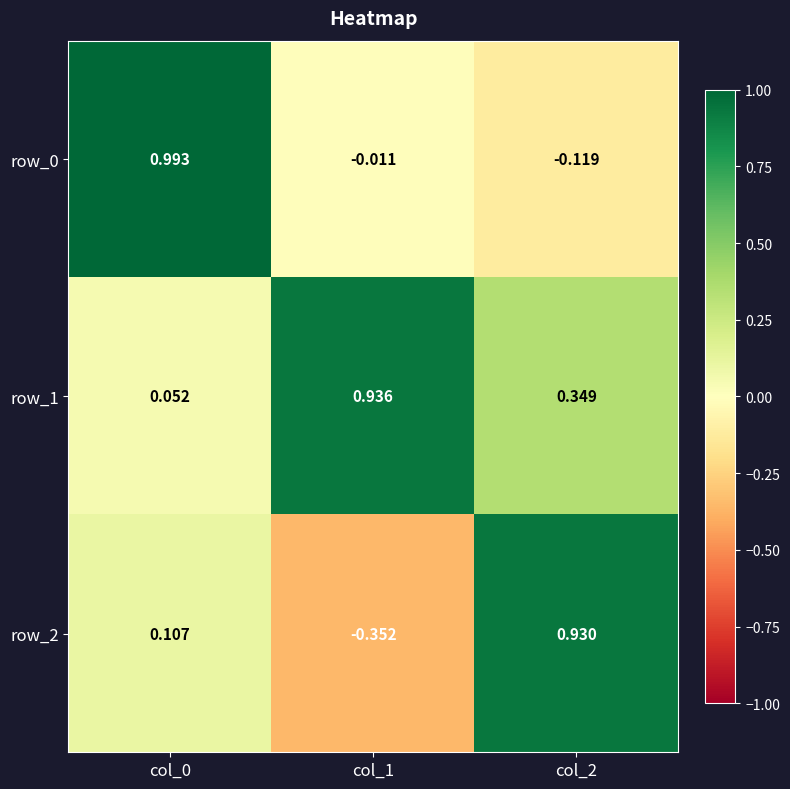

Is the value of row_1 at col_0 greater than the value of row_2 at col_2?

No